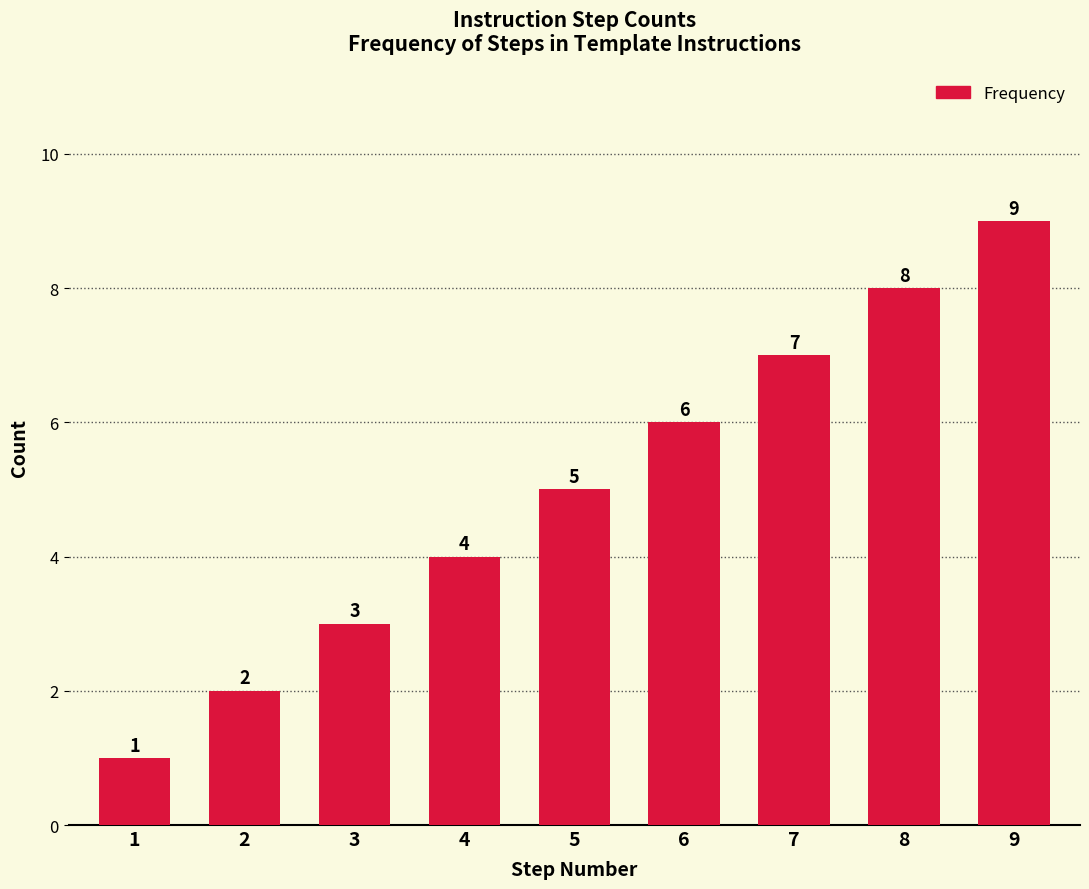

Reading left to right, transcribe all the data shown in this chart.

1	2	3	4	5	6	7	8	9